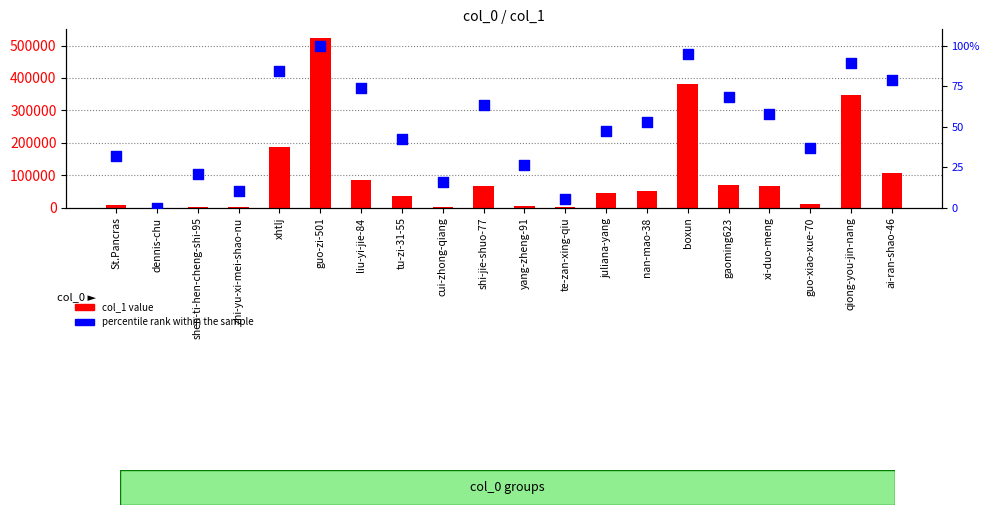

Which series has the largest Y range (max minus min)?

col_1 value